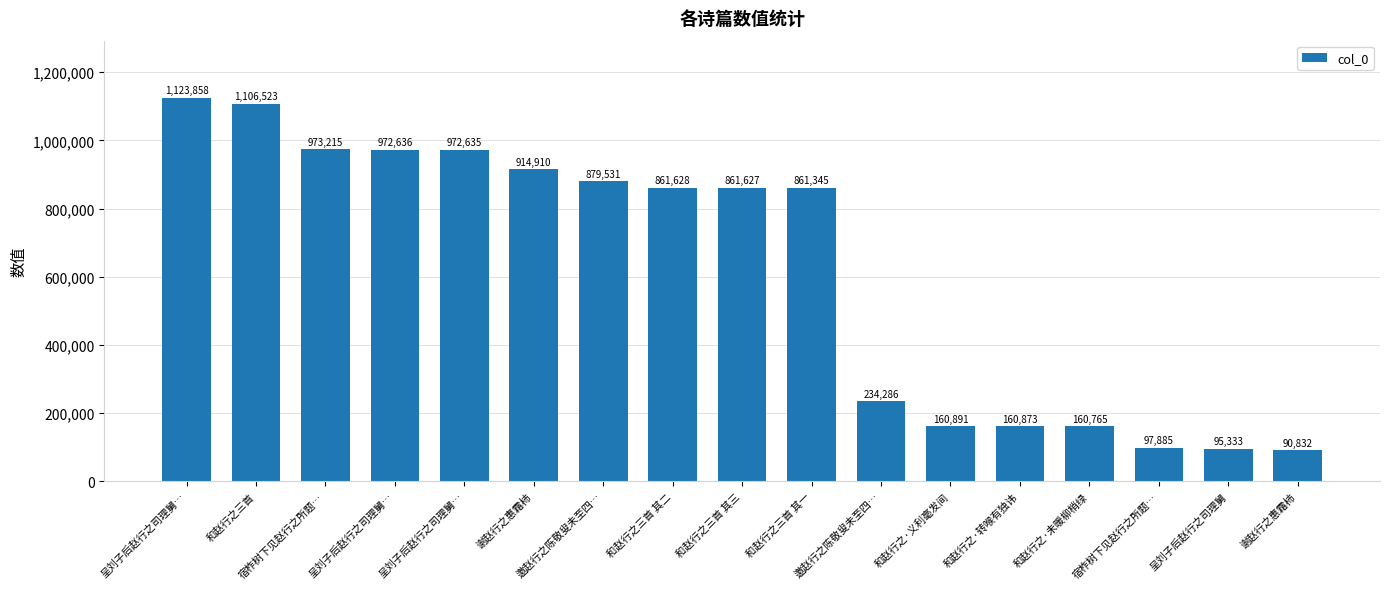

How many categories are shown in the chart?

17